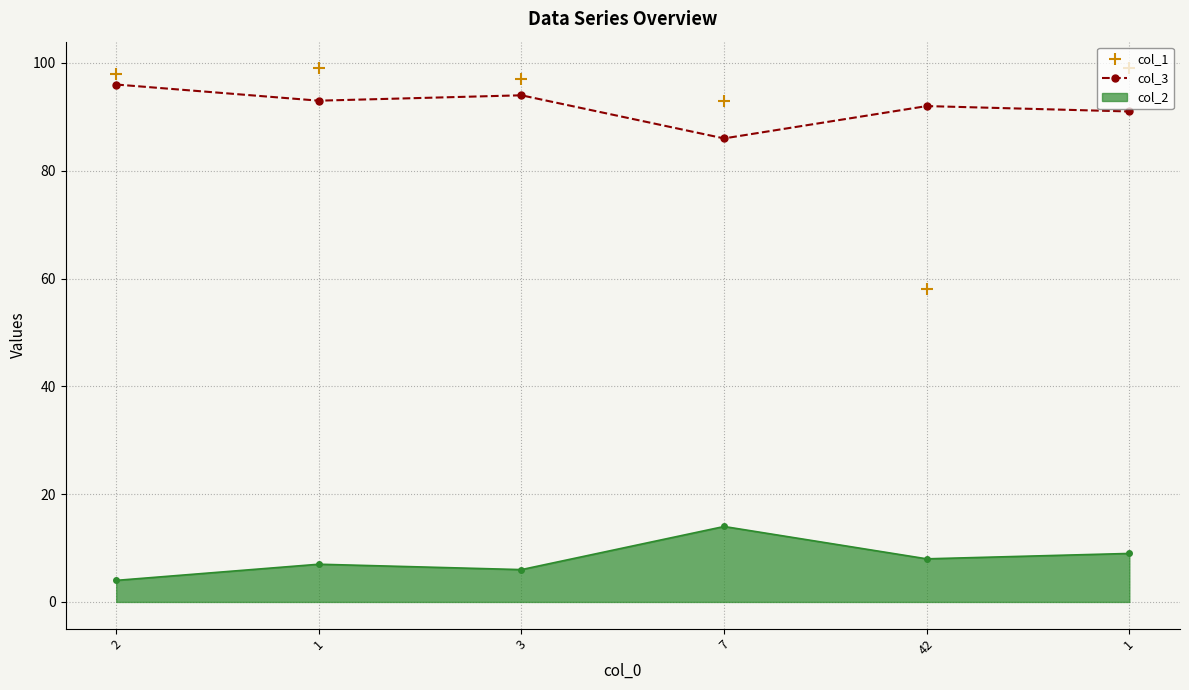

At 1, list the series in order from largest to smallest.

col_1, col_3